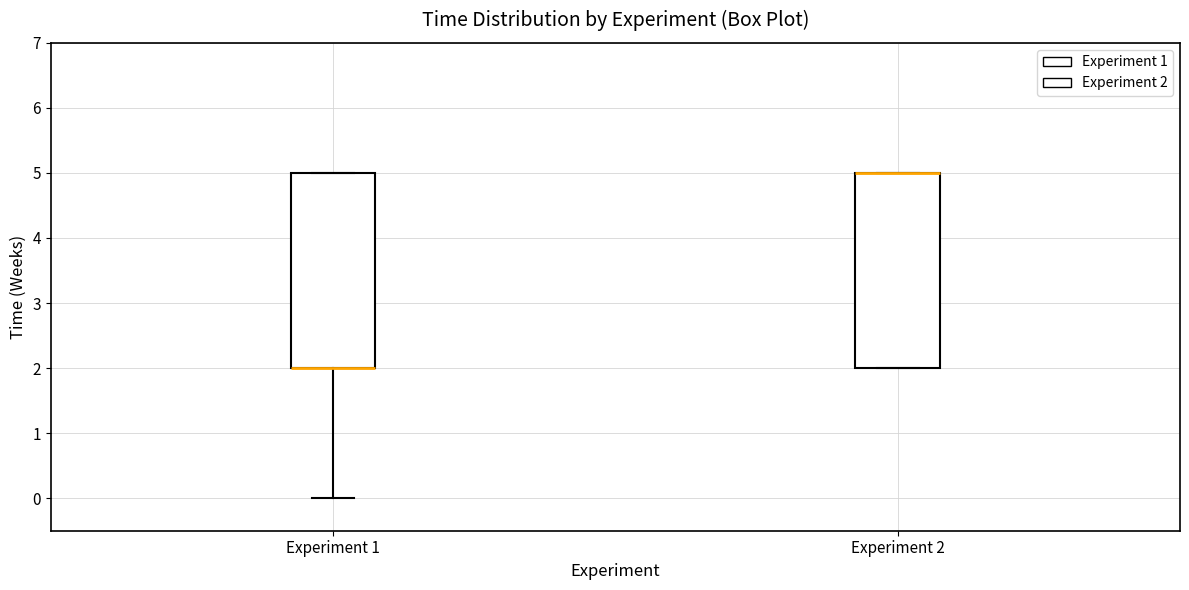

Reading left to right, read every box against the y-axis: the position of its median line, the range the box covers, and the ends of its whiskers. The values are not printed on the chart, so give them approximately, as read against the axis.

Experiment 1: median 2 (drawn on the box's lower edge), box 2 to 5, whiskers 0 to 5
Experiment 2: median 5 (drawn on the box's upper edge), box 2 to 5, whiskers 2 to 5